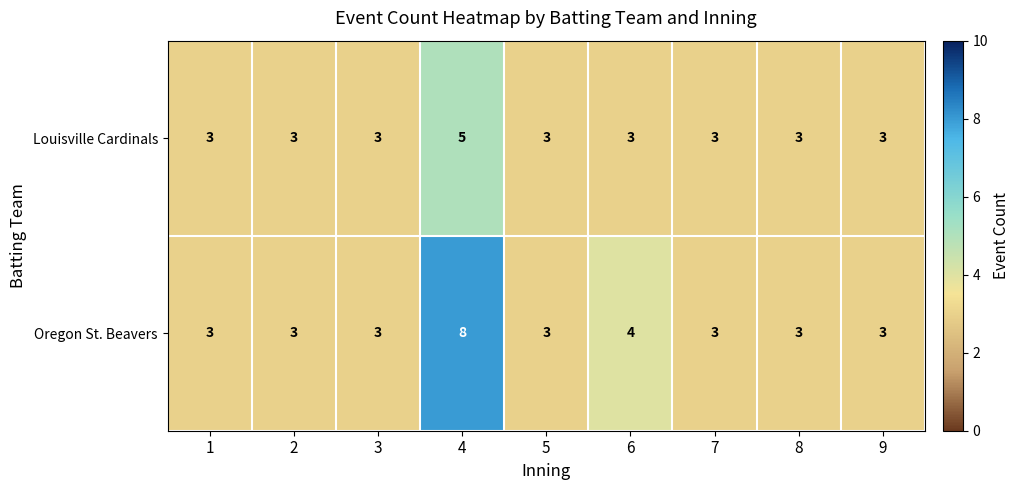

Which series has the largest range (max minus min)?

Oregon St. Beavers